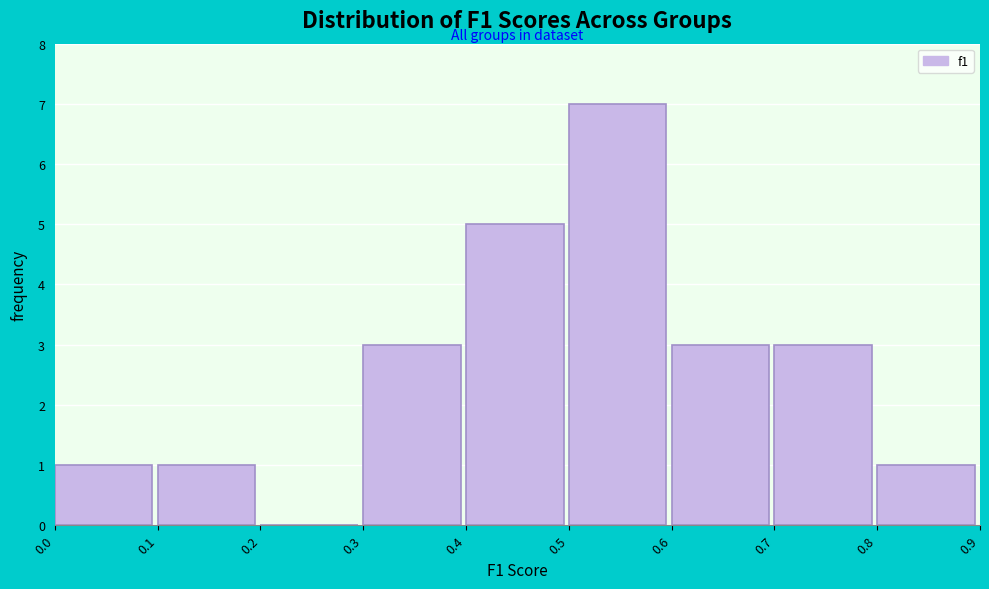

What is the height of the bar covering 0.0 to 0.1 on the x-axis? The values are not printed on the chart, so give them approximately, as read against the axis.

1